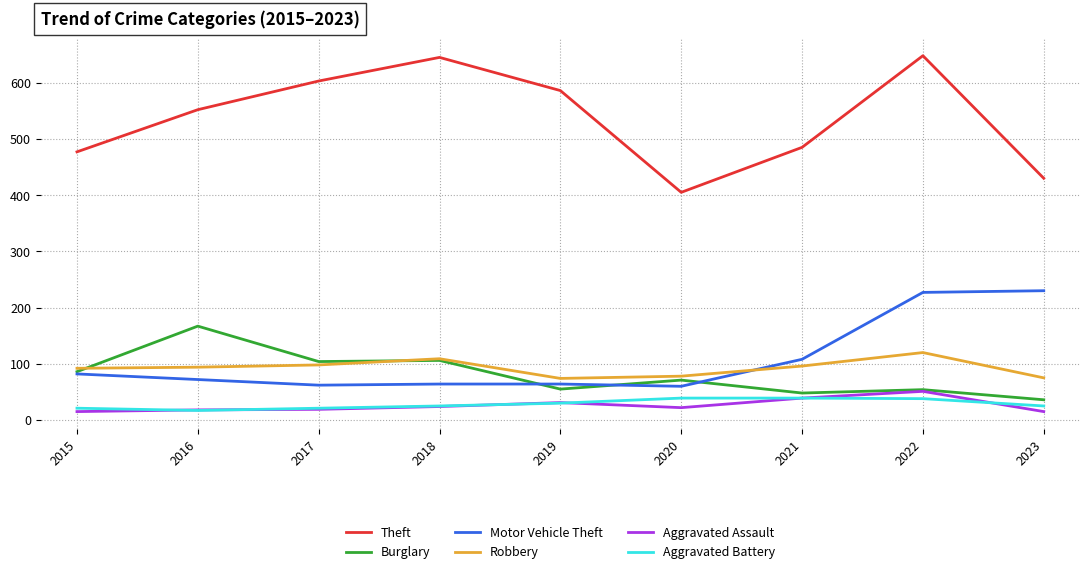

True or false: Motor Vehicle Theft has a value of 28 at 2020.

False